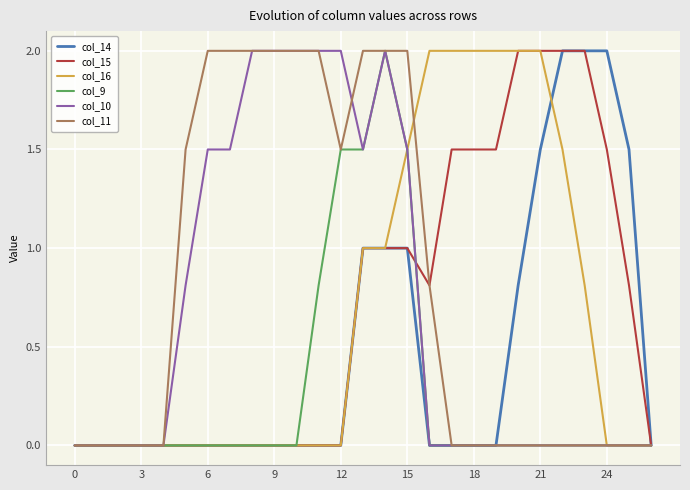

What are all the series names shown in the legend?

col_14, col_15, col_16, col_9, col_10, col_11